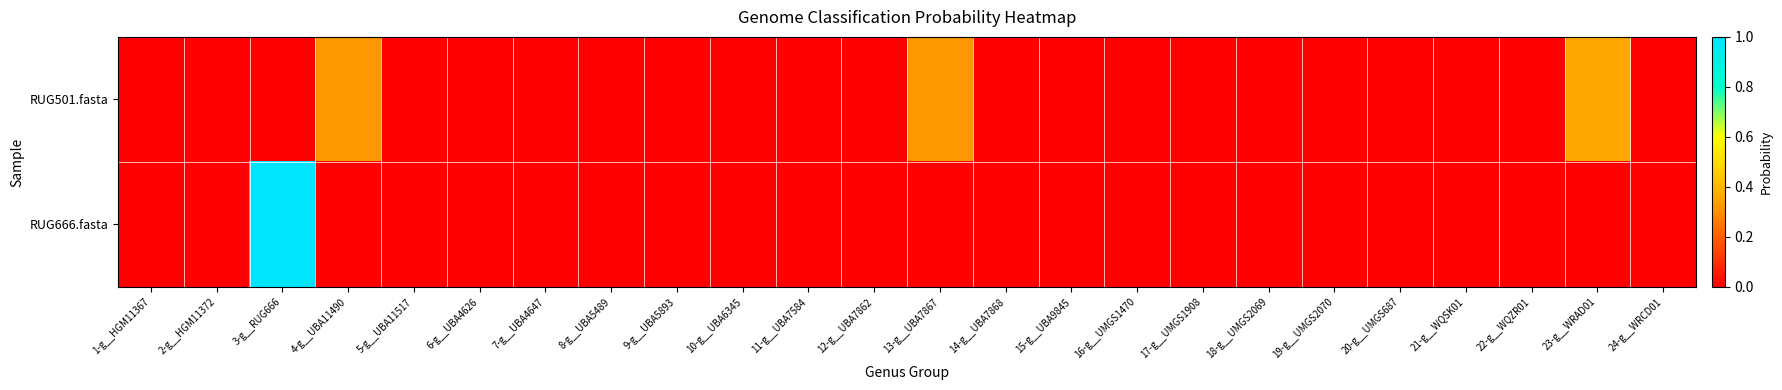

Between 5-g__UBA11517 and 14-g__UBA7868, which is larger?

5-g__UBA11517